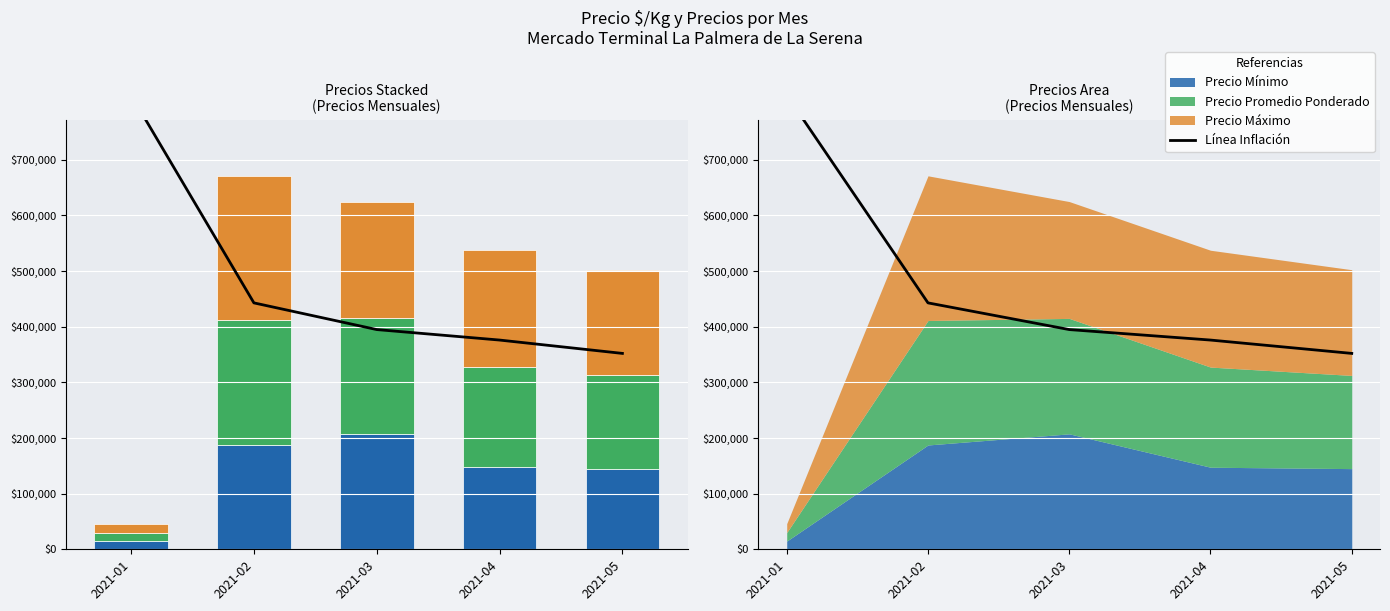

What is the difference between the maximum and minimum values in the Precio maximo series?

244000.0